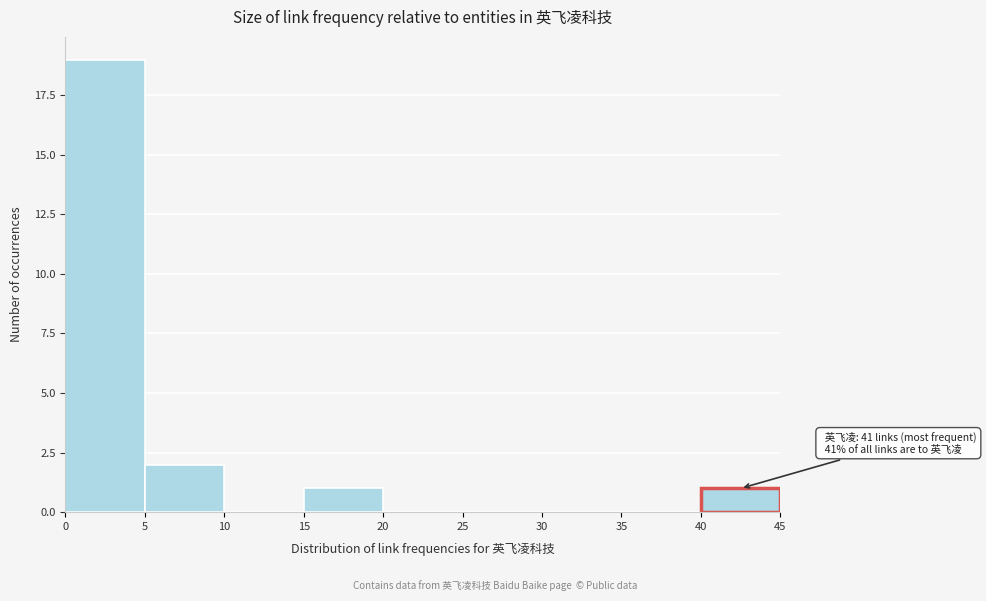

Over which range of the x-axis is the bar tallest?

0 to 5